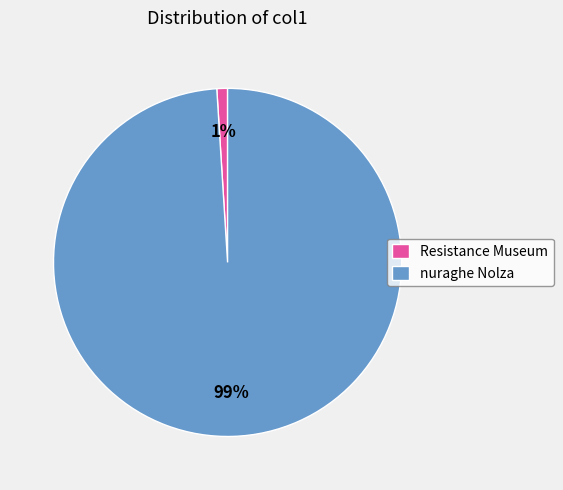

Combined, do Resistance Museum and nuraghe Nolza account for over 50%?

Yes